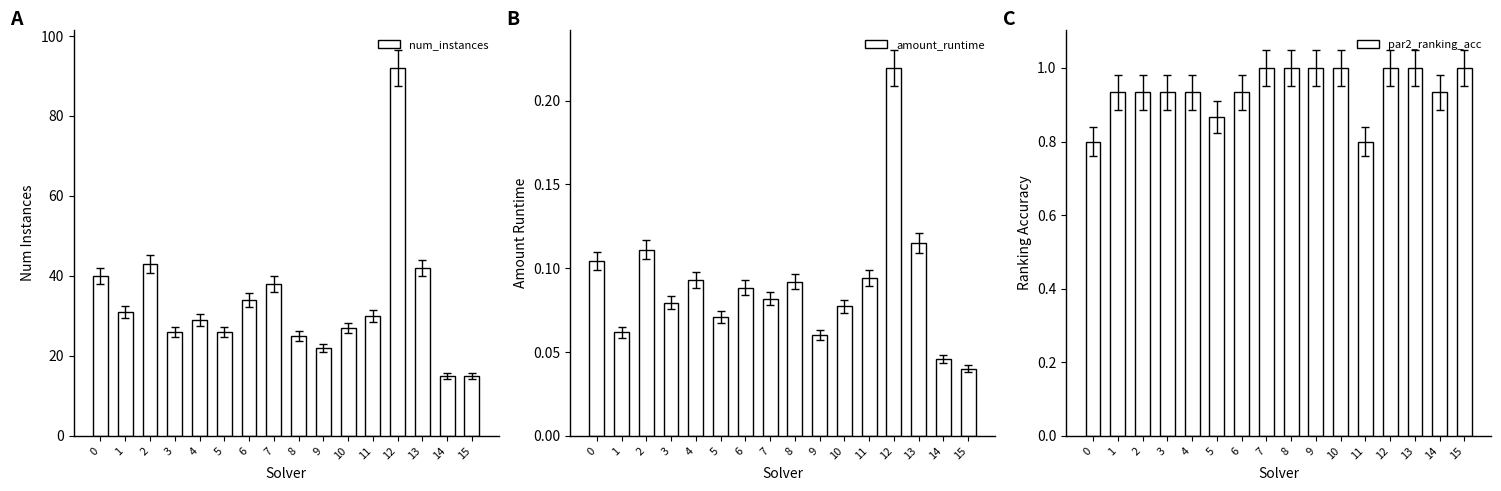

What is the sum of all num_instances values?

535